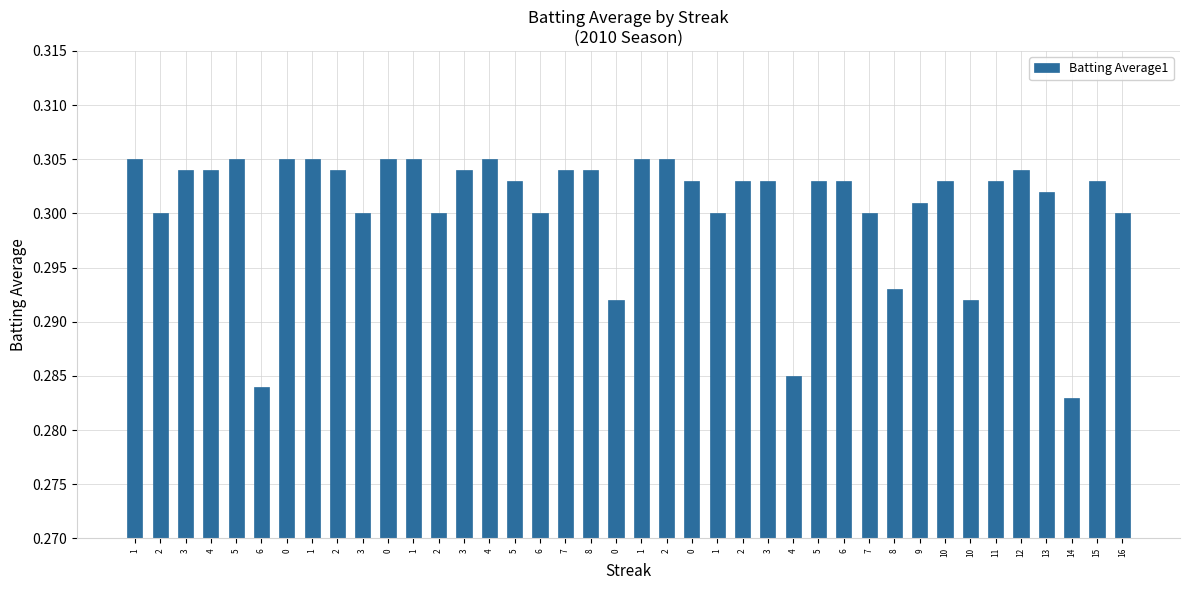

How many categories are shown in the chart?

40